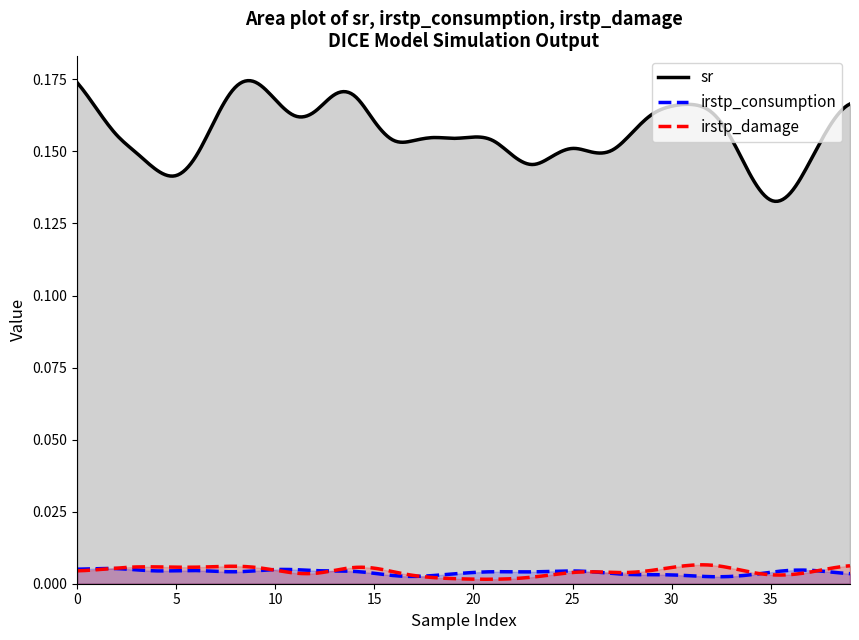

True or false: sr has more than 2 points higher than both neighbors.

True